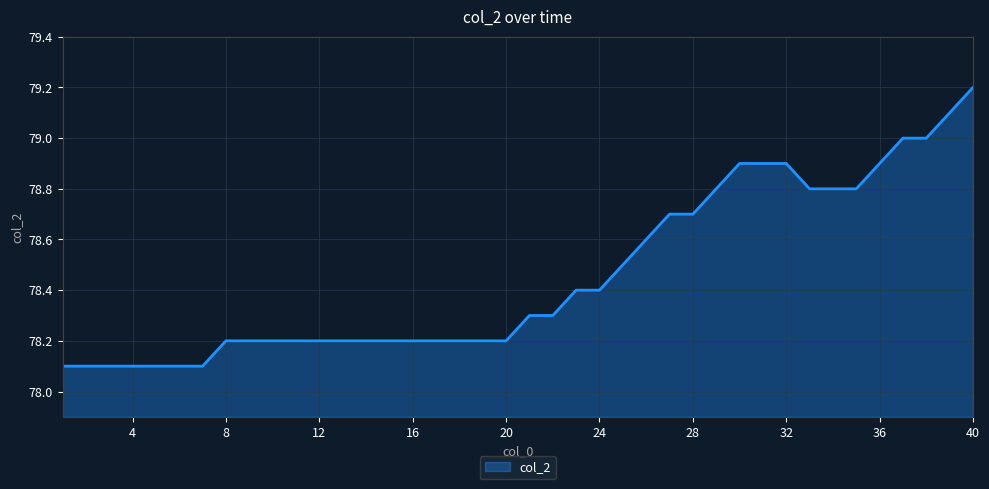

What is the greatest value displayed?

79.2